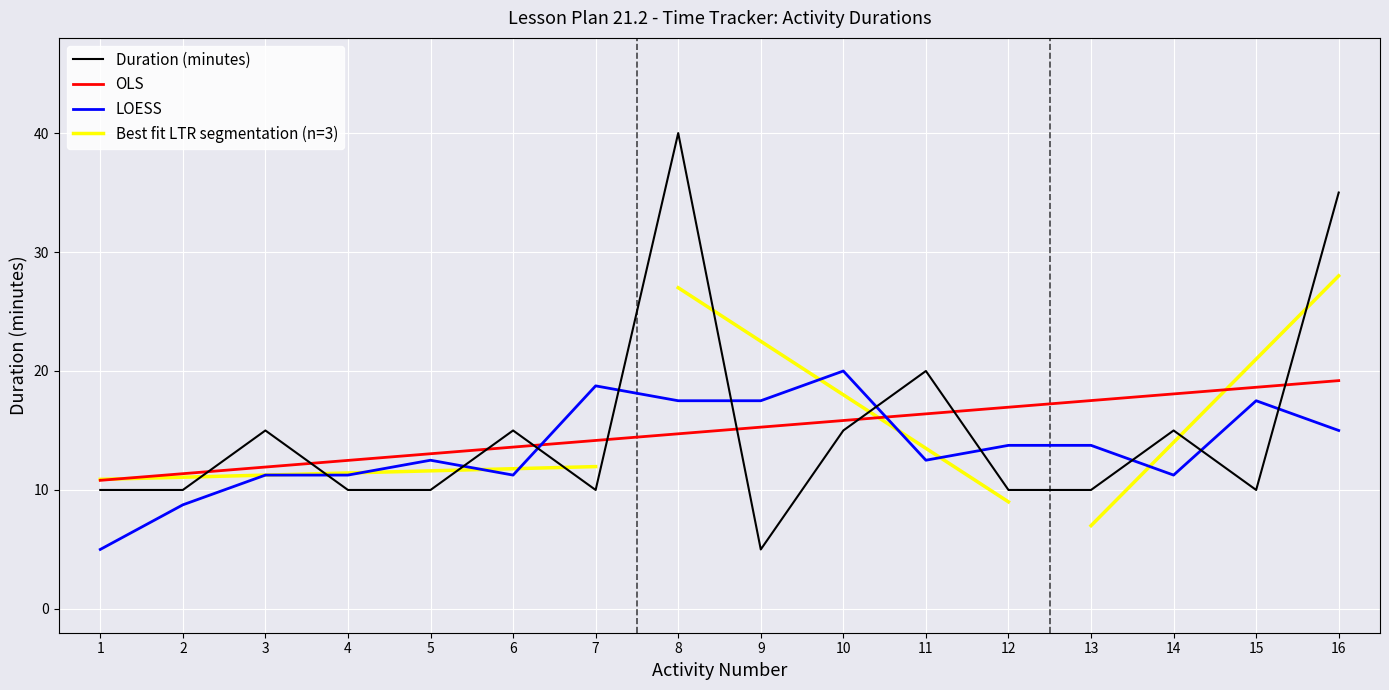

What is the difference between the second highest and minimum values?

30